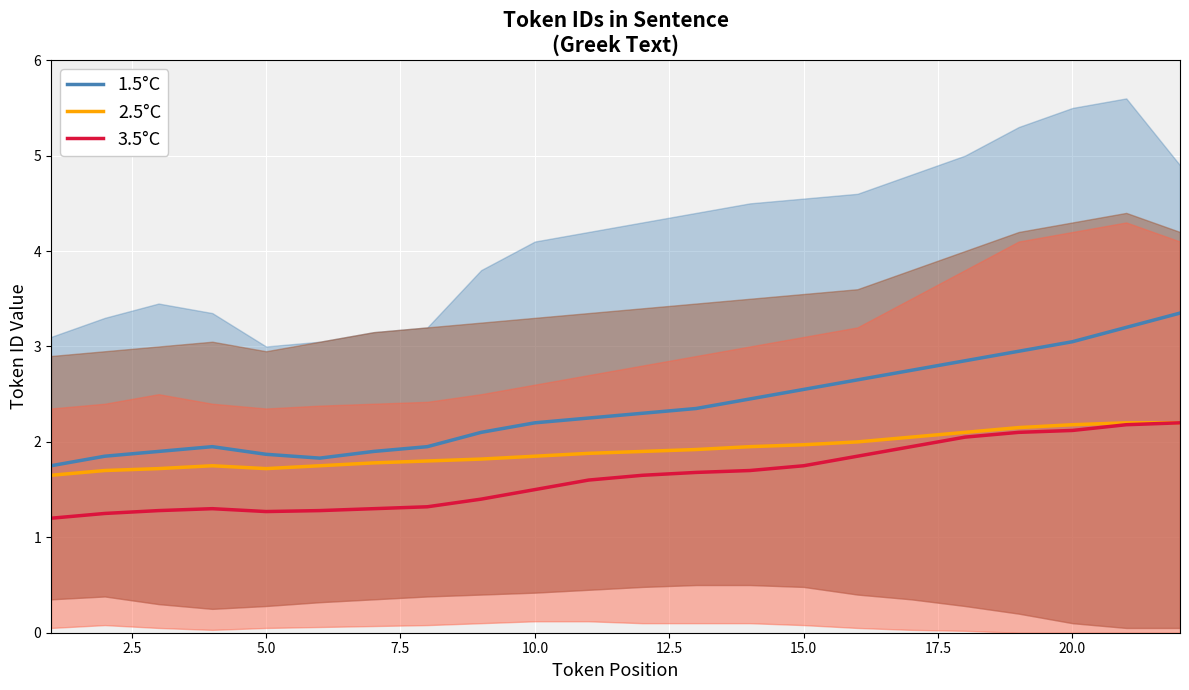

True or false: 3.5°C and 1.5°C intersect in this chart.

False